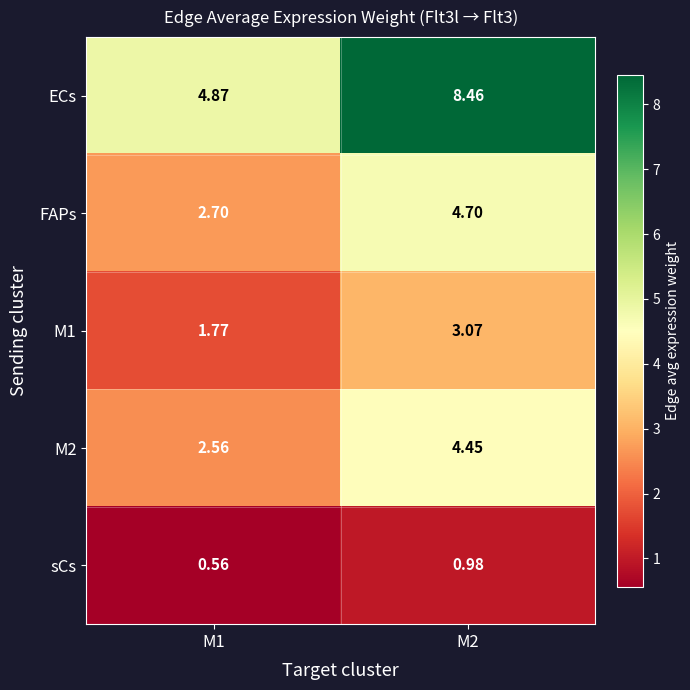

Which series has the largest total across all categories?

ECs